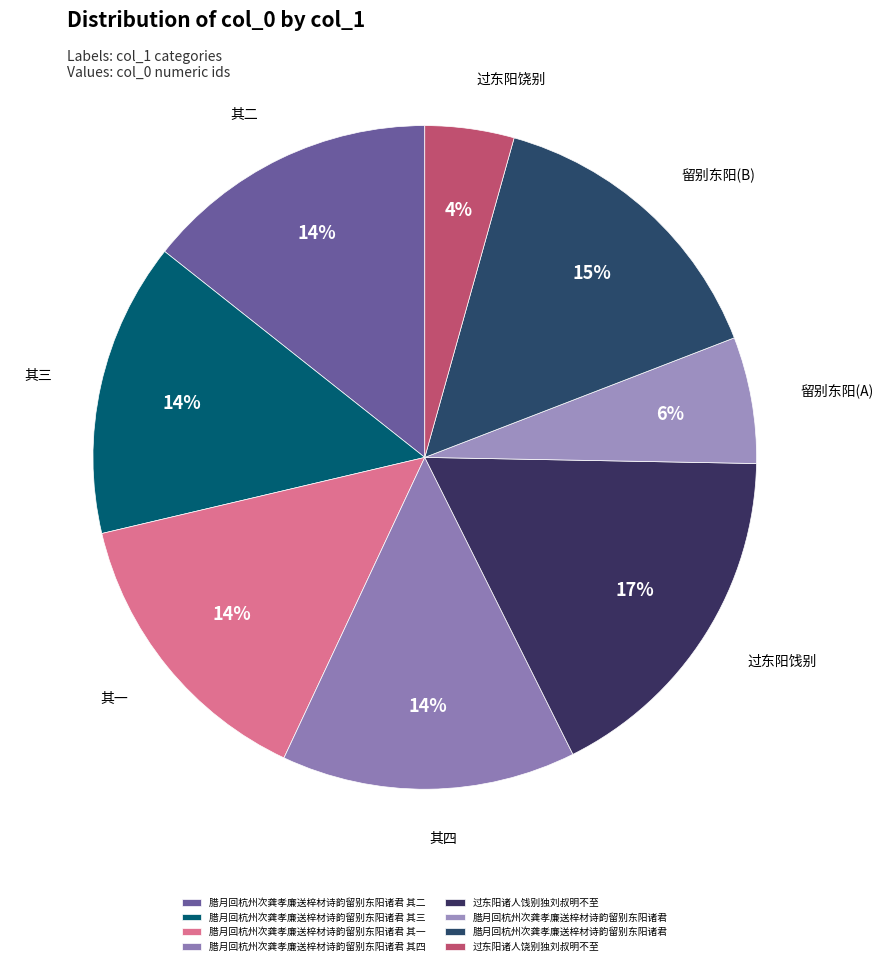

How many segments does this pie chart have?

8